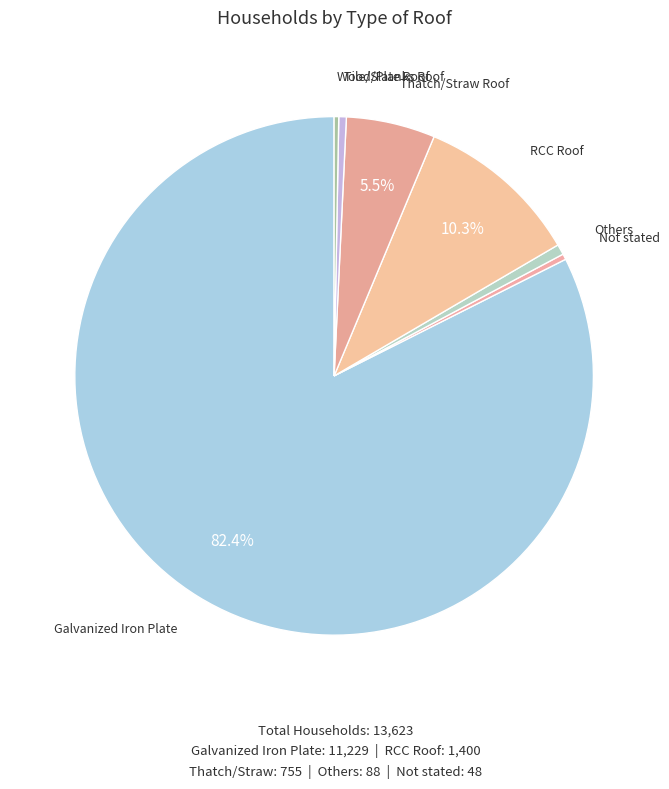

What is the largest slice in the pie chart?

Galvanized Iron Plate